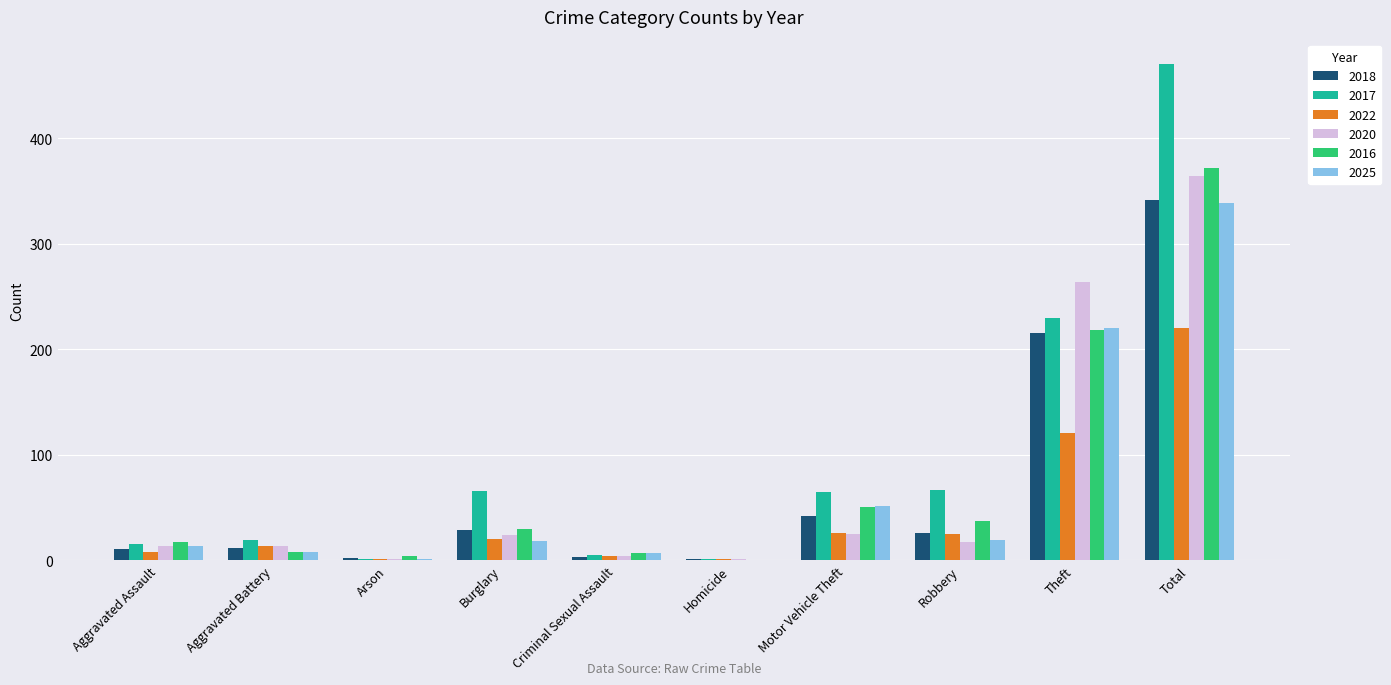

Are the bars grouped side by side (vs. stacked)?

Yes